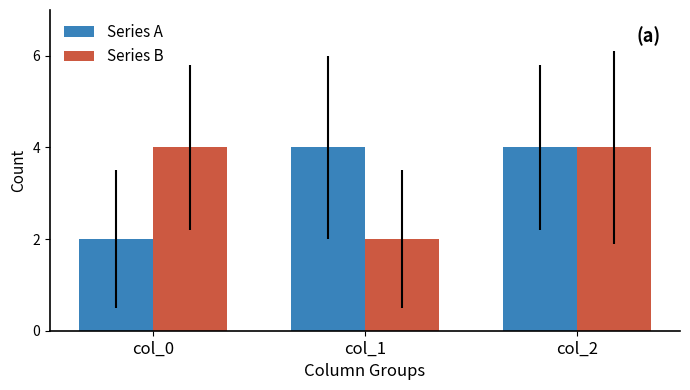

What is the sum of the Series B values at col_1 and col_0?

6